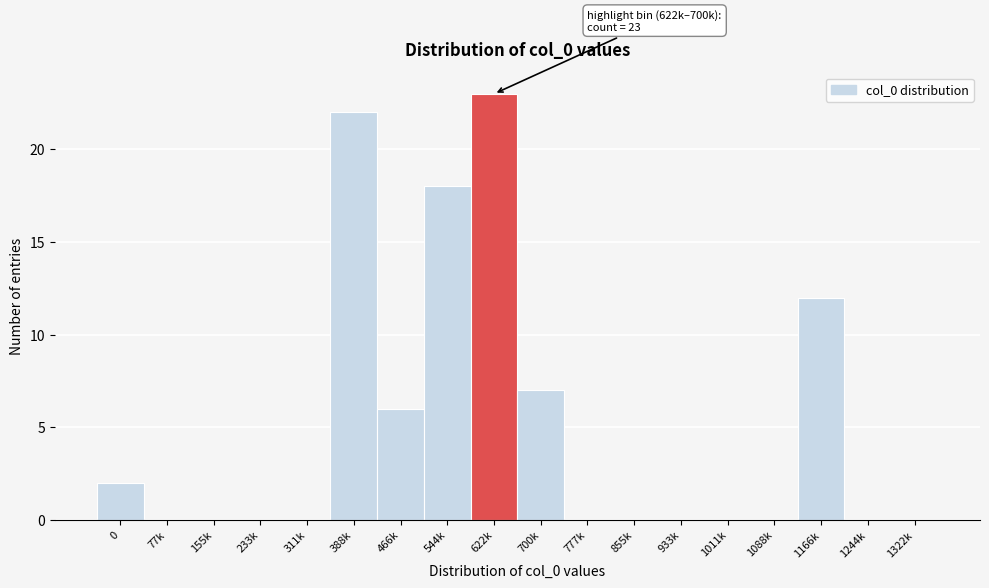

Reading left to right, list all the values displayed in this chart.

0=2	77k=0	155k=0	233k=0	311k=0	388k=22	466k=6	544k=18	622k=23	700k=7	777k=0	855k=0	933k=0	1011k=0	1088k=0	1166k=12	1244k=0	1322k=0